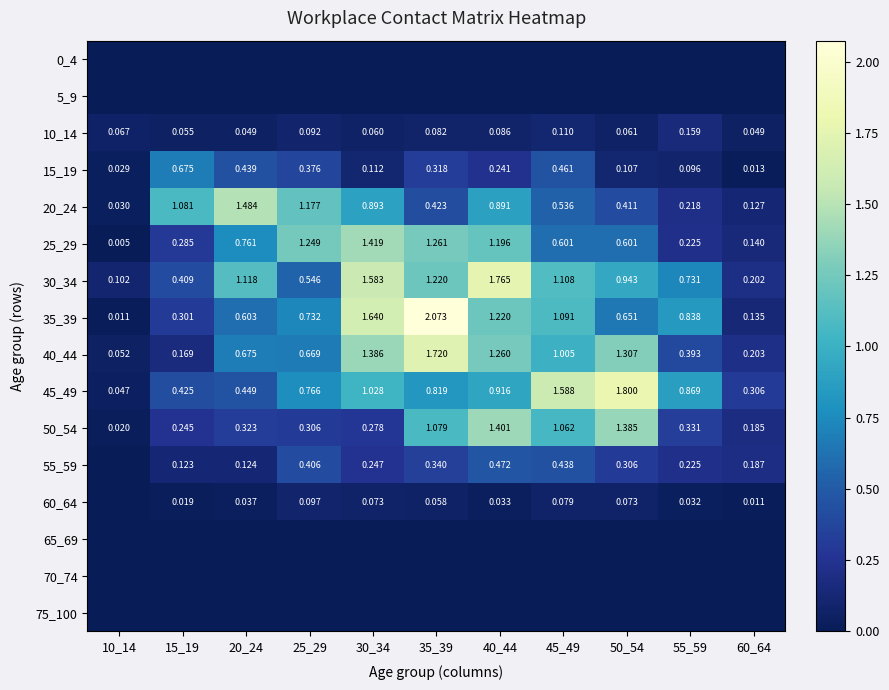

Is the value of 50_54 at 15_19 greater than the value of 25_29 at 55_59?

Yes